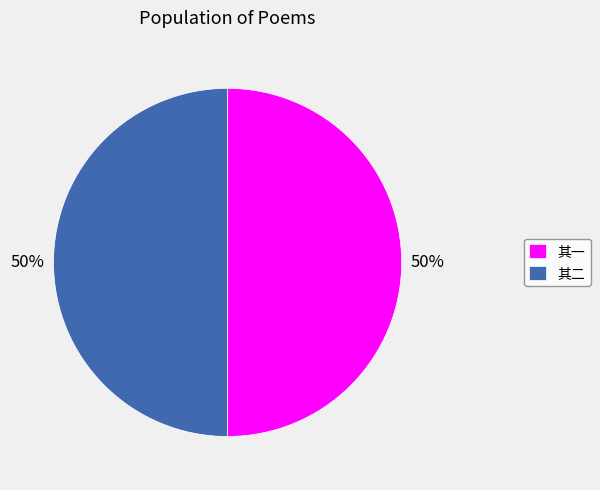

Is it true that 其一 is 50% of the pie?

True